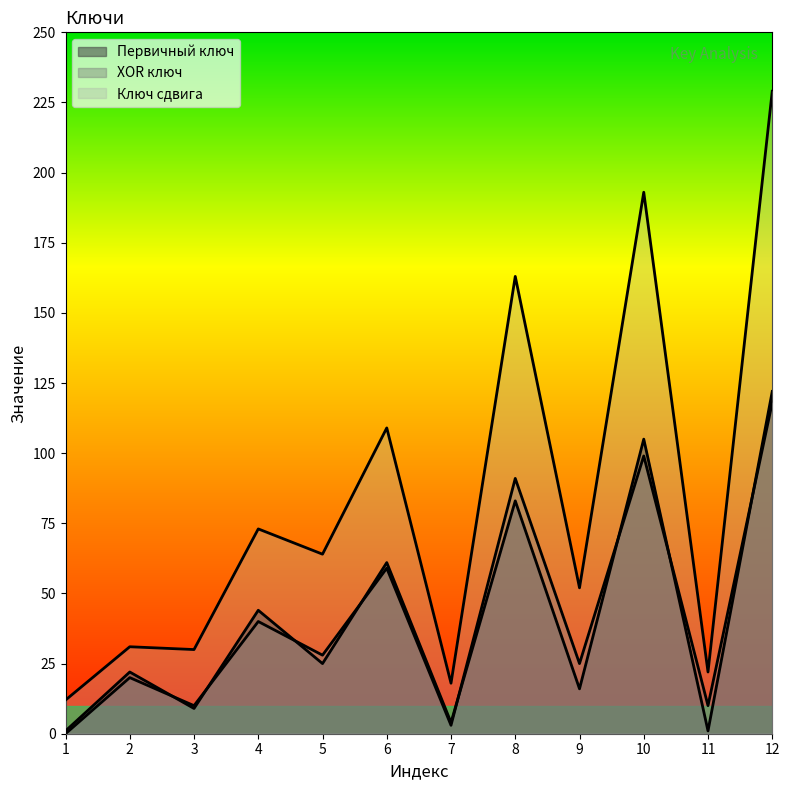

Between 5 and 9, which series saw the biggest shift?

Ключ сдвига